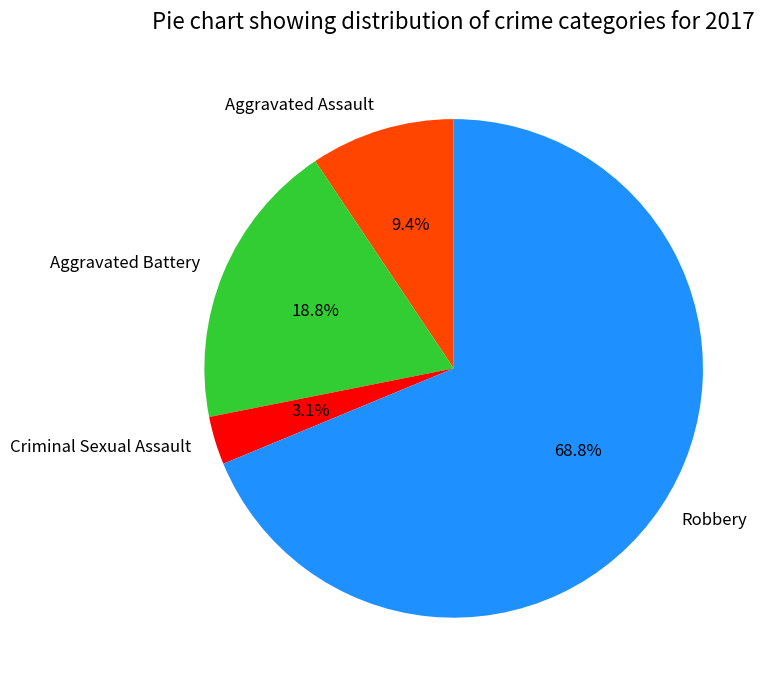

To the nearest percent, what is the difference between the largest and smallest slice percentages?

66%